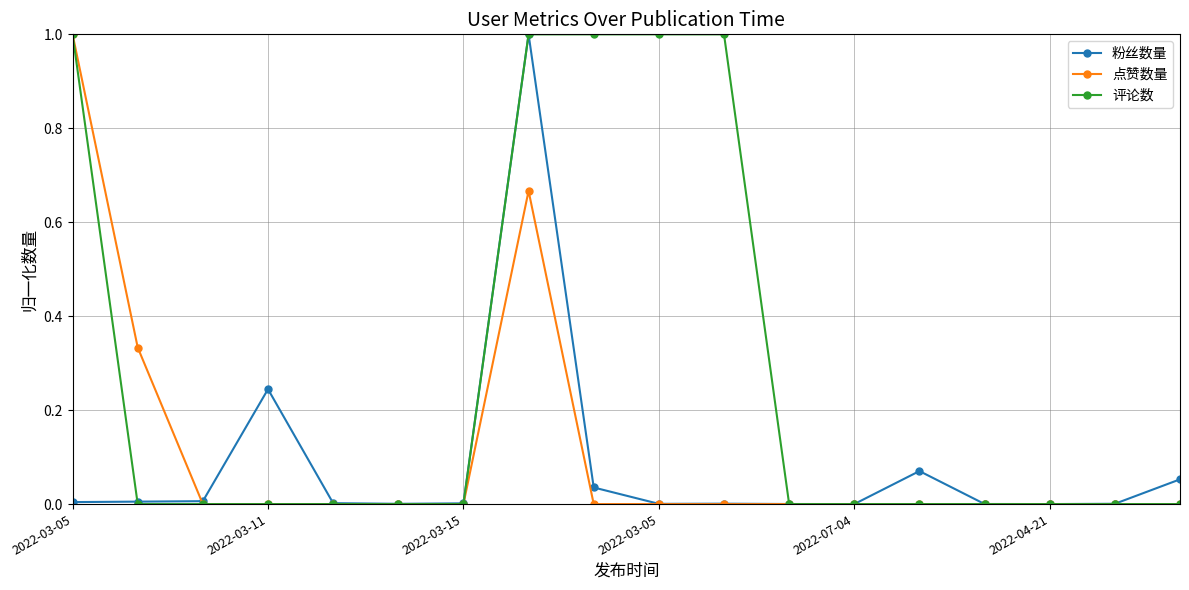

What is the greatest value displayed?

1.0